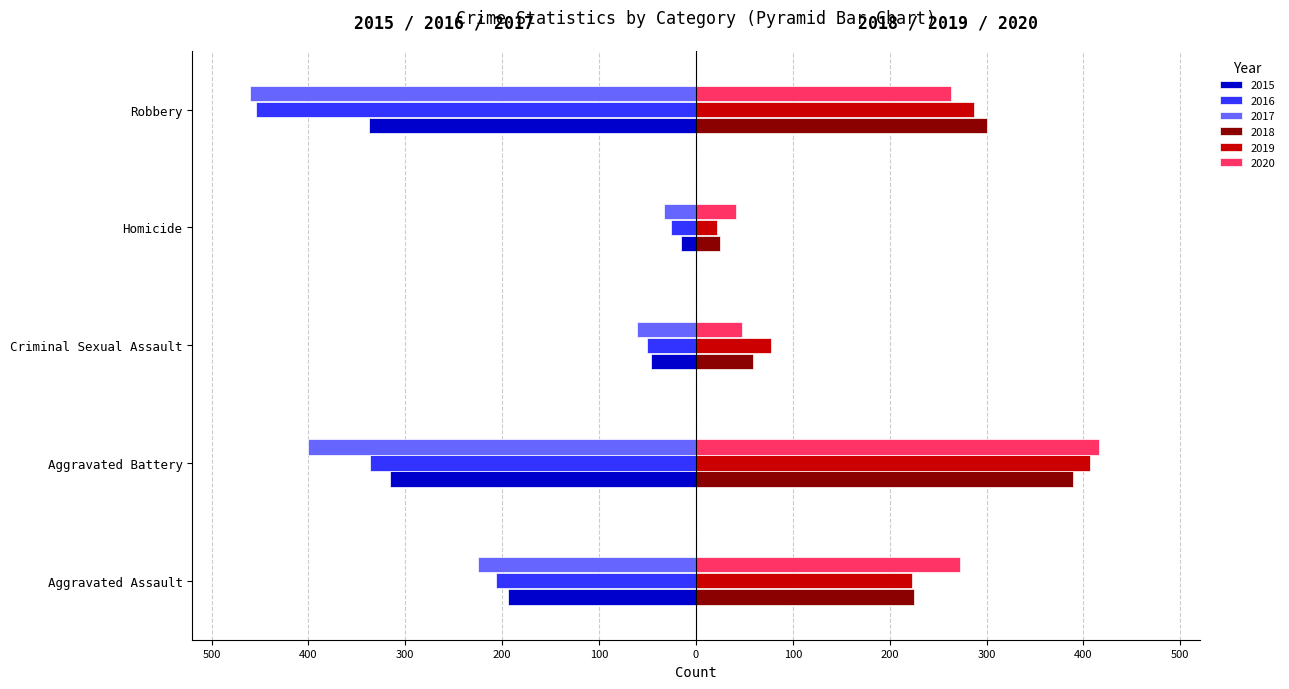

What are all the series names shown in the legend?

2015, 2016, 2017, 2018, 2019, 2020